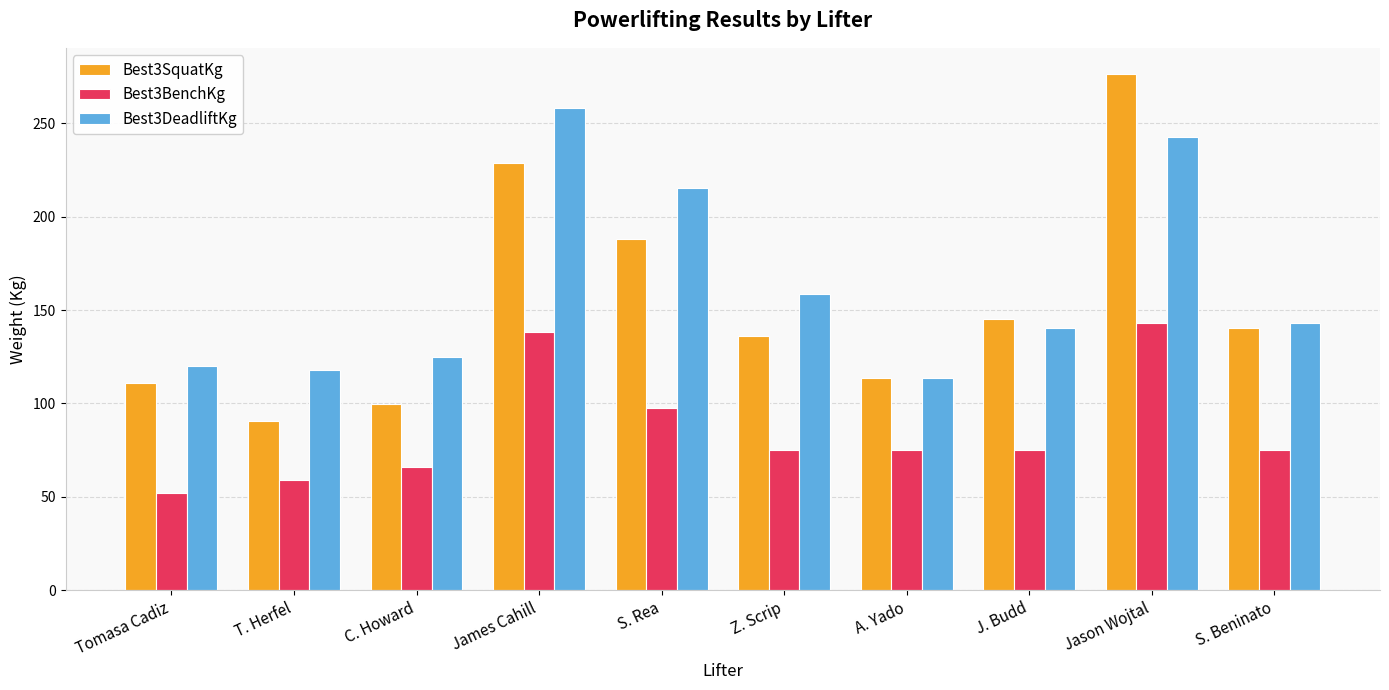

At Jason Wojtal, list the series in order from largest to smallest.

Best3SquatKg, Best3DeadliftKg, Best3BenchKg